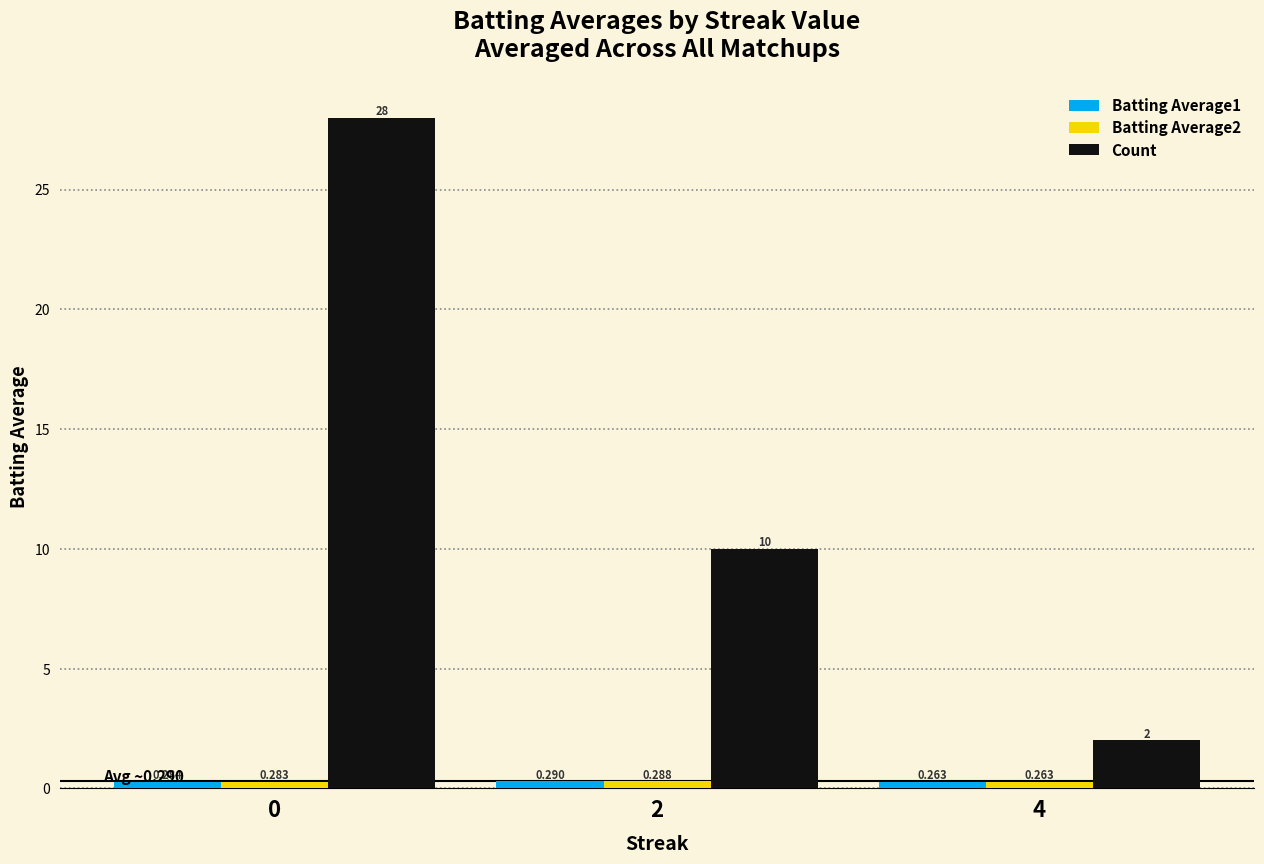

Which series has the largest range (max minus min)?

Count